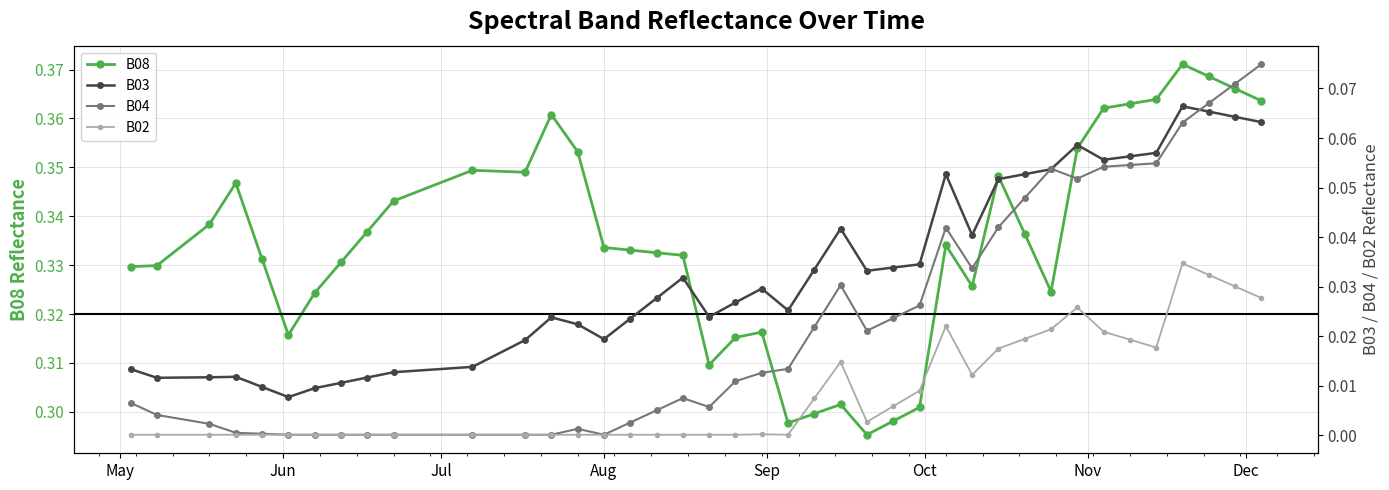

How many B08 values are between 0 and 1?

40